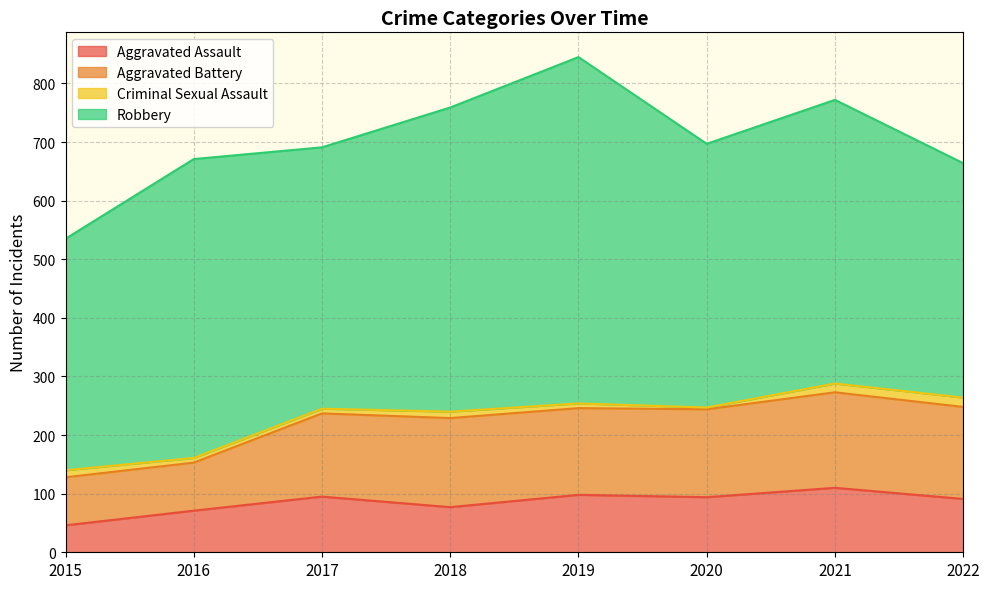

In Aggravated Battery, how many points are higher than both neighbors (excluding endpoints)?

2